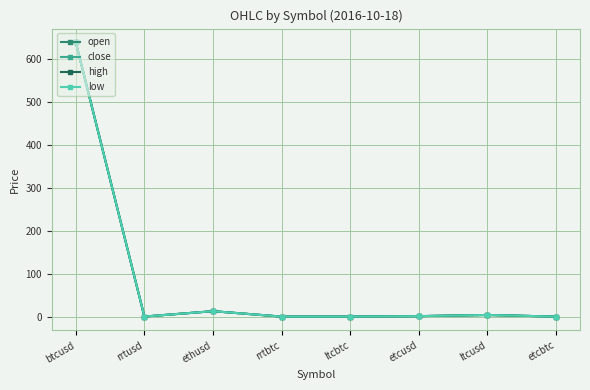

What is the label of the 1st point from the left?

btcusd